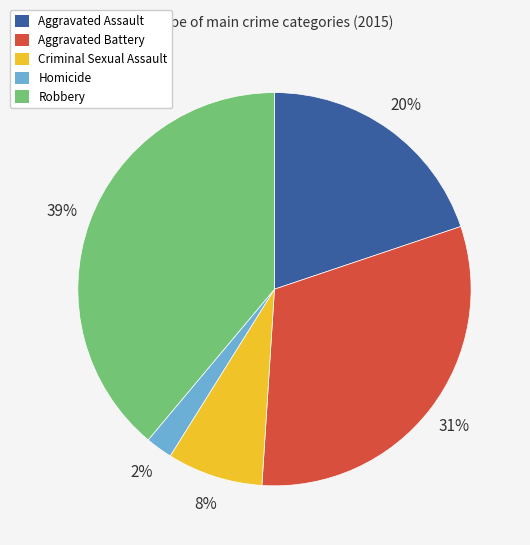

Between Homicide and Aggravated Assault, which is larger?

Aggravated Assault